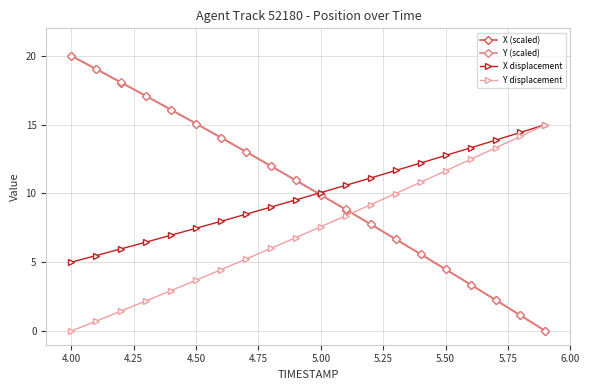

What is the value of the X displacement point at the 3rd from the left?

6.0